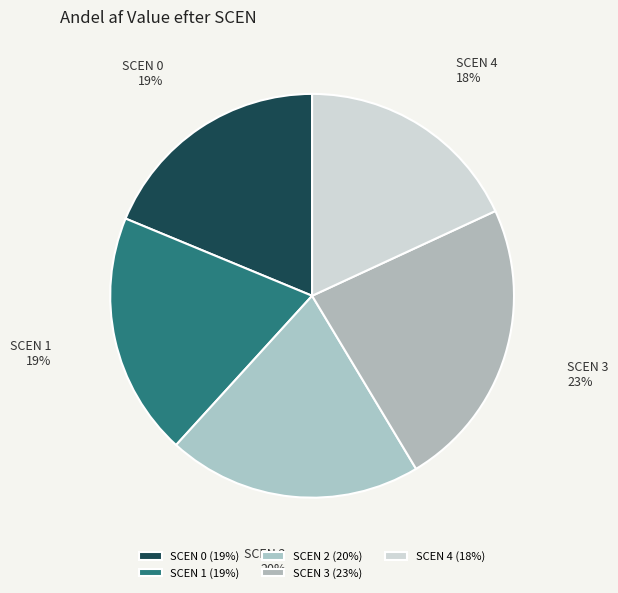

Is SCEN 3 the majority of the pie?

No